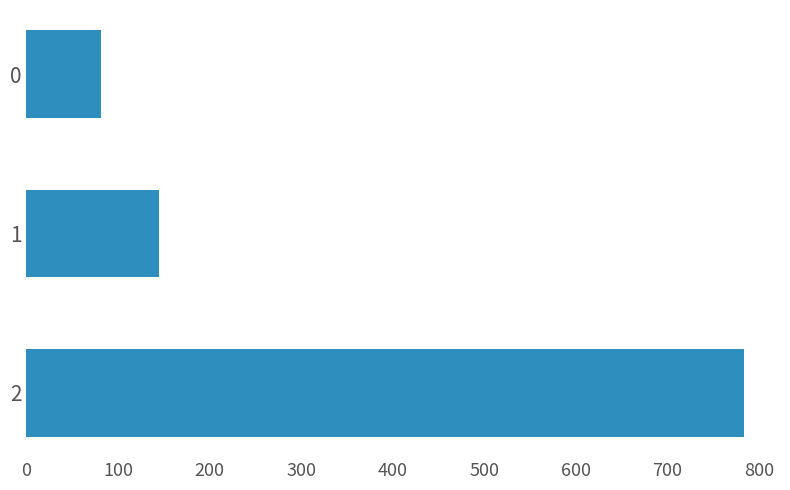

What is the change in value from 0 to 1?

+64